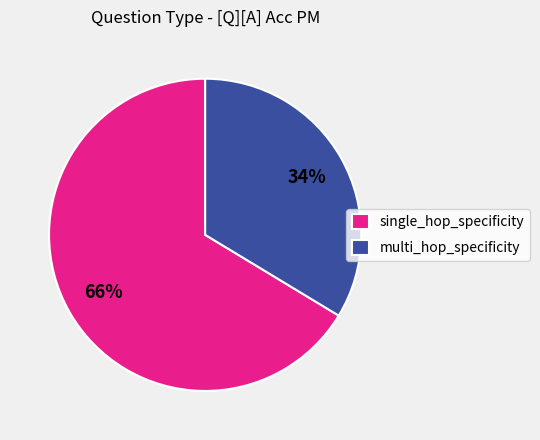

To the nearest percent, what is the combined percentage of multi_hop_specificity and single_hop_specificity?

100%